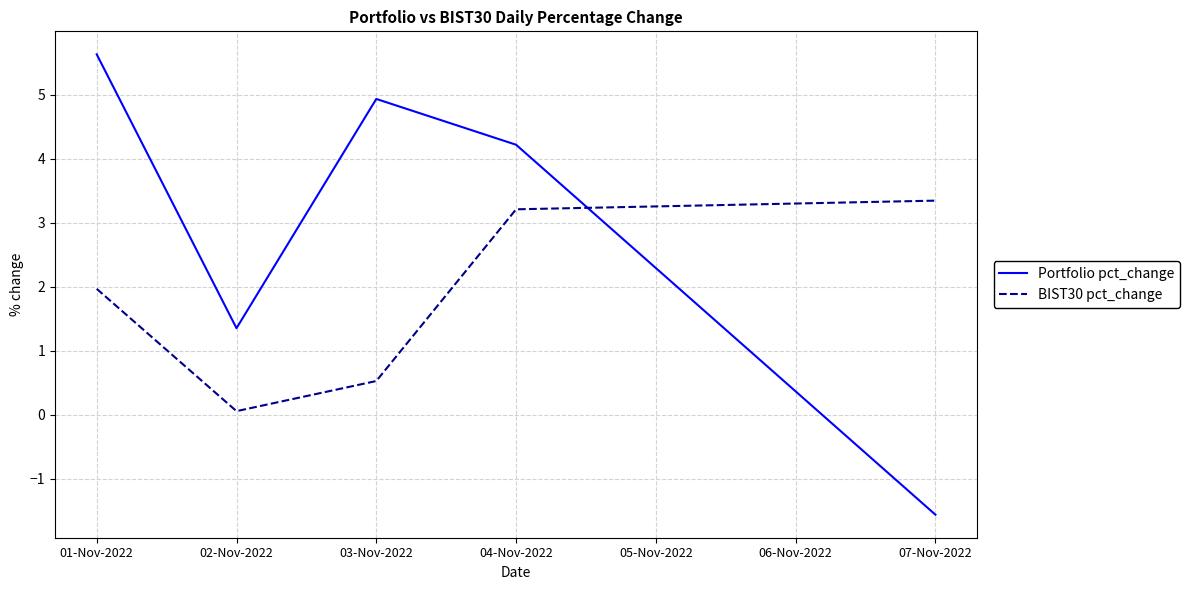

True or false: BIST30 pct_change has a value of 0.2 at 03-Nov-2022.

False